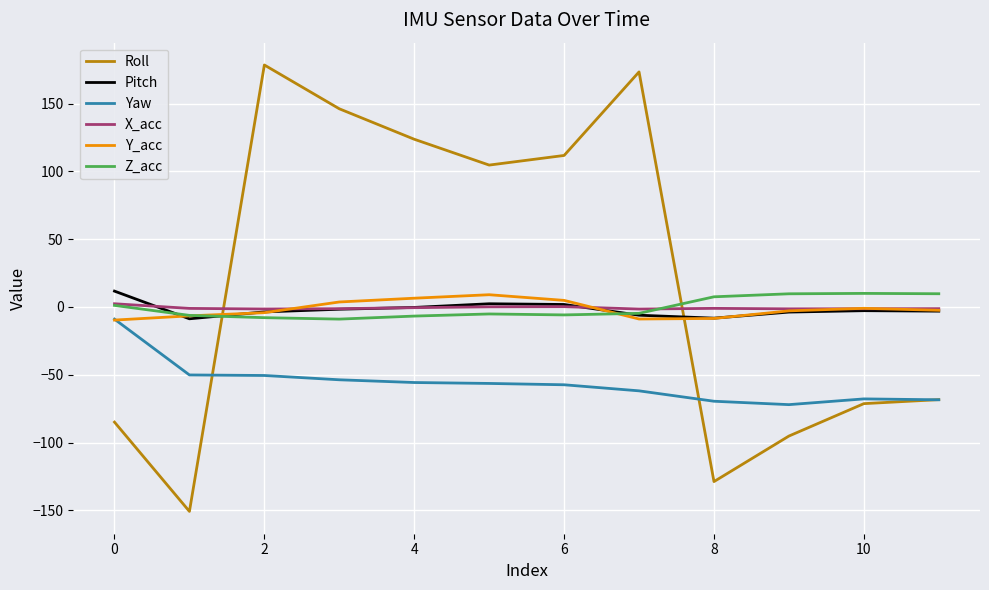

Which series has the largest total across all categories?

Roll